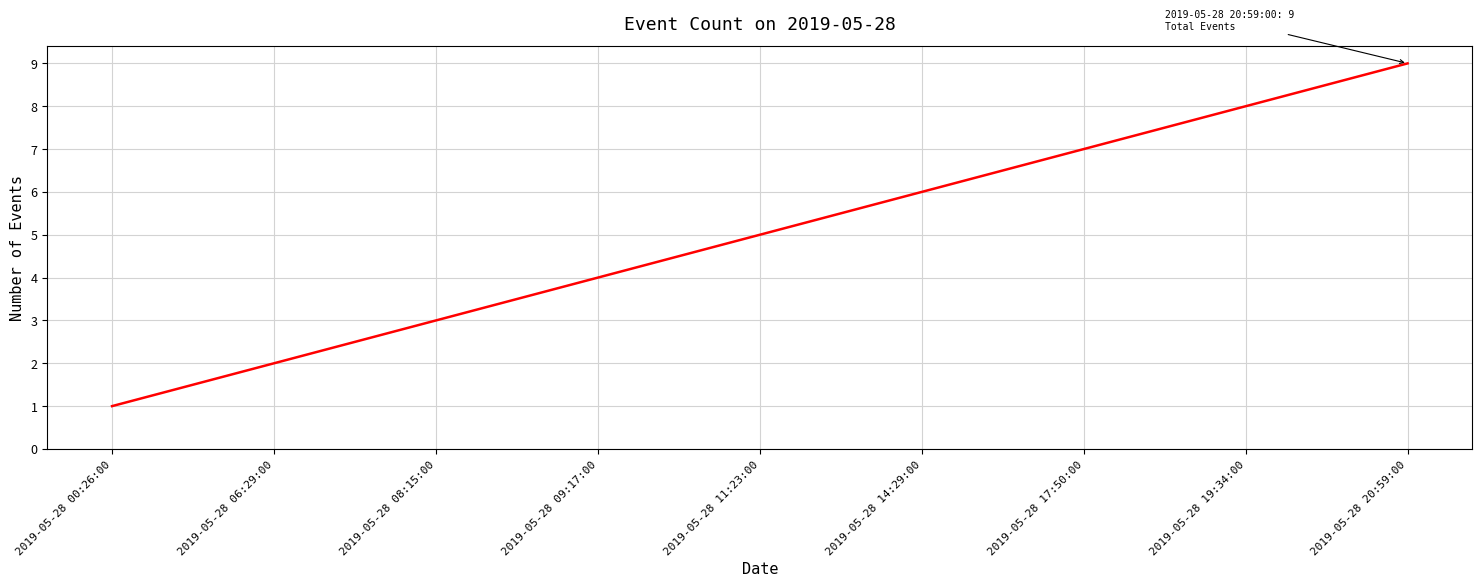

Which label corresponds to the largest value in the chart?

2019-05-28 20:59:00